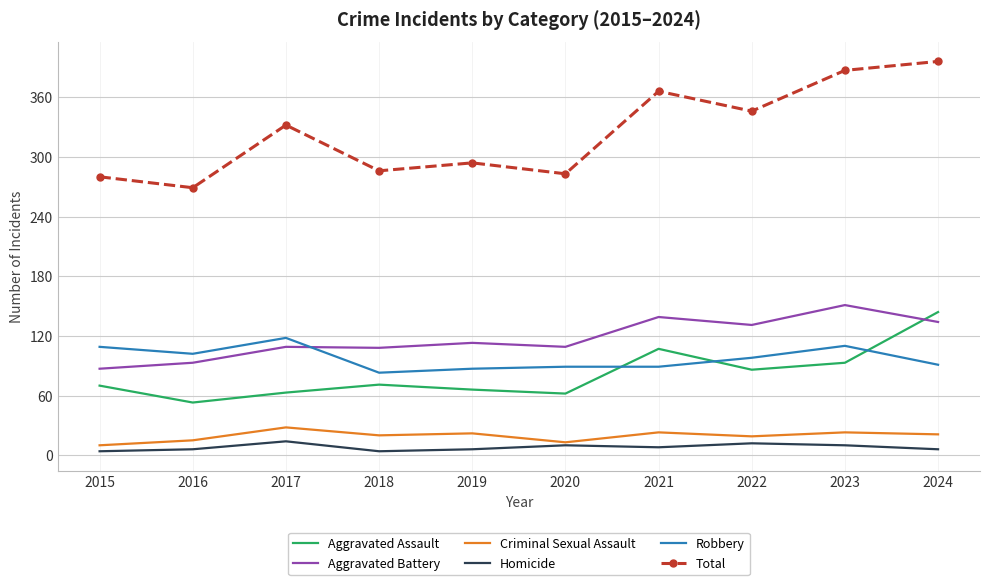

What is the greatest value displayed?

396